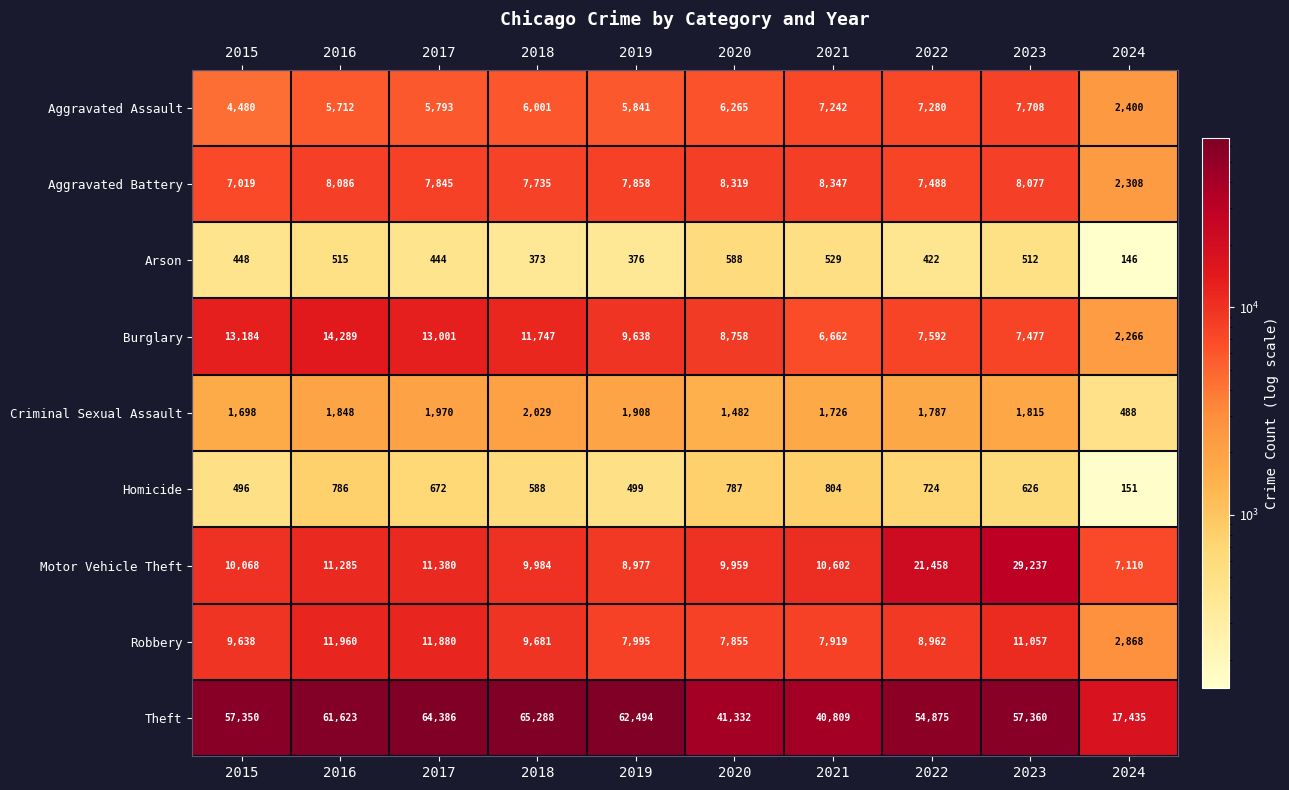

The Theft series shows 17435 at 2024. True or false?

True